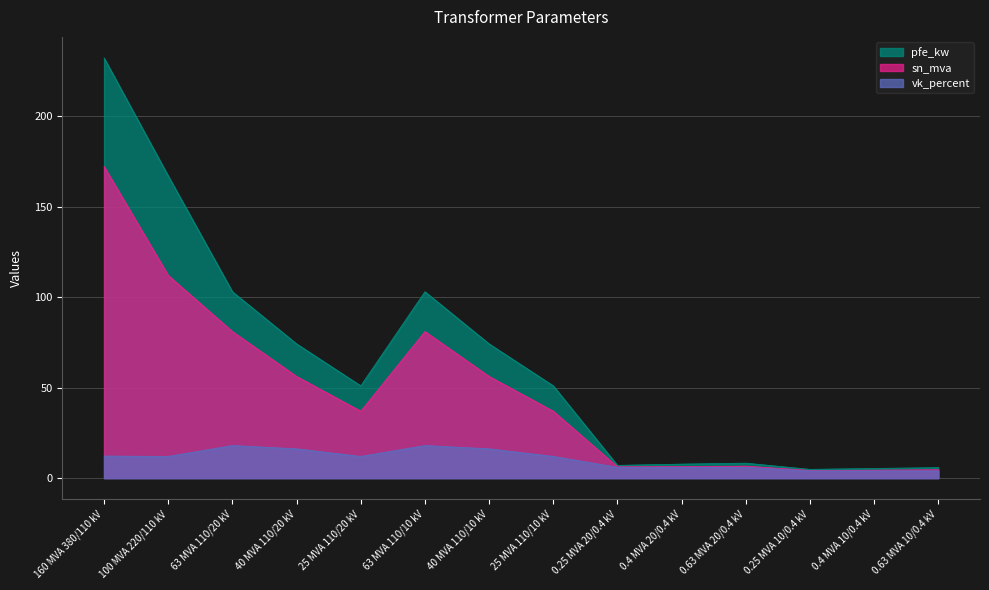

The sn_mva series shows 6.5 at 0.4 MVA 10/0.4 kV. True or false?

False